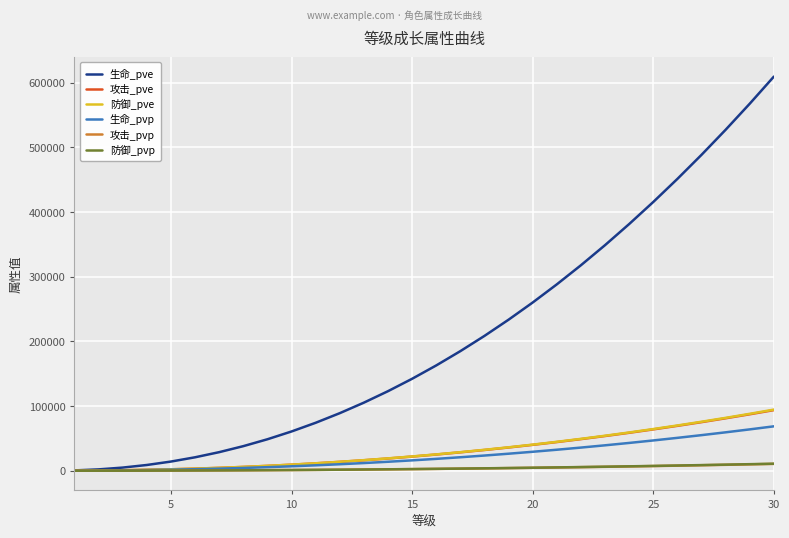

Which series has the widest spread of values?

生命_pve